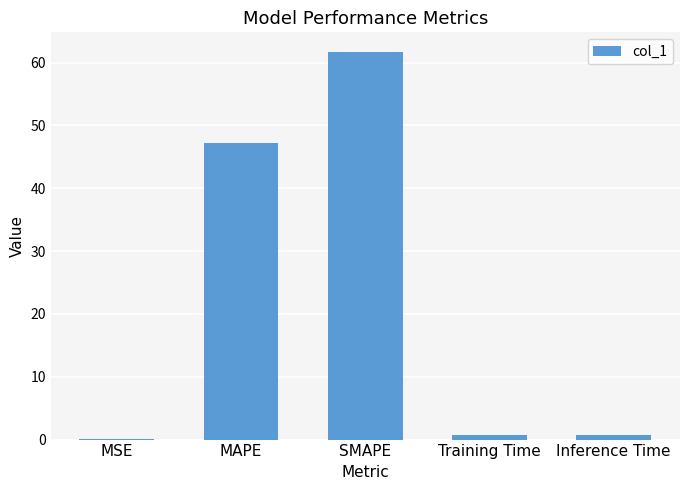

What is the difference between the values at Inference Time and MSE?

0.7